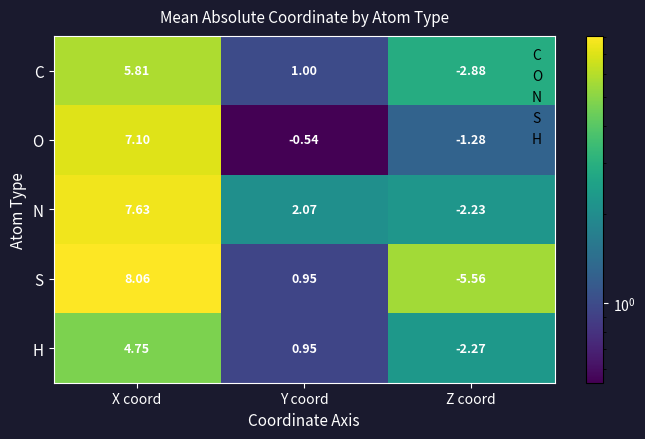

At how many categories does at least one series exceed 3?

1